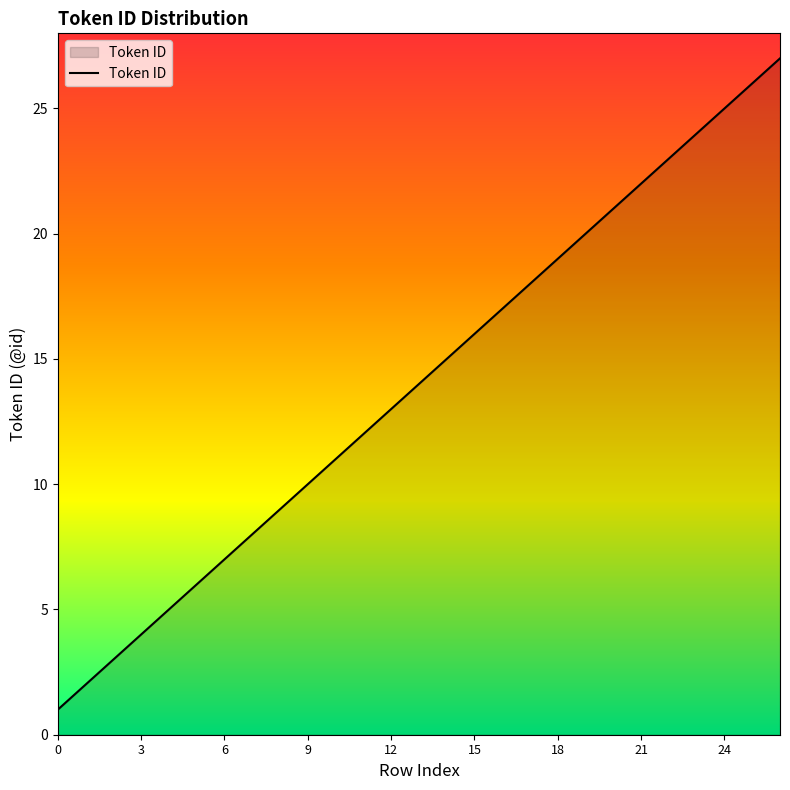

What is the greatest value displayed?

27